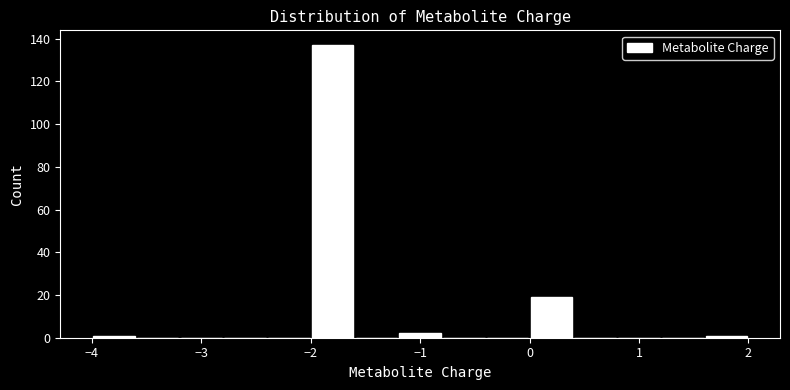

Over which range of the x-axis is the bar tallest?

-2.0 to -1.6